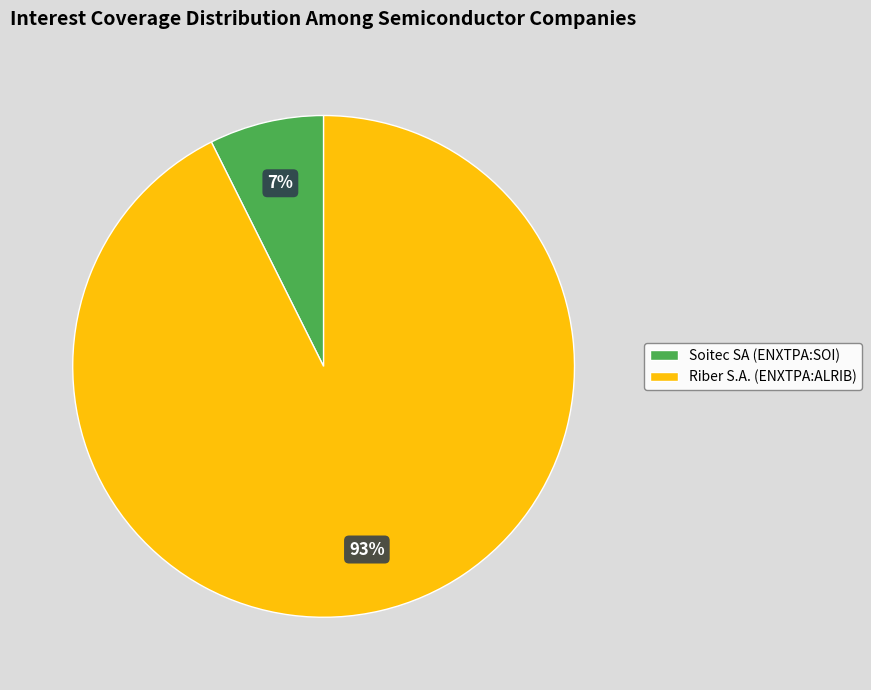

Is it true that Soitec SA (ENXTPA:SOI) is 21% of the pie?

False